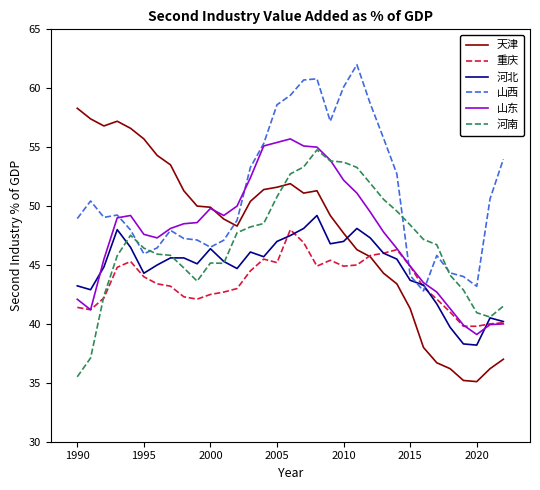

Which series has the largest range (max minus min)?

天津